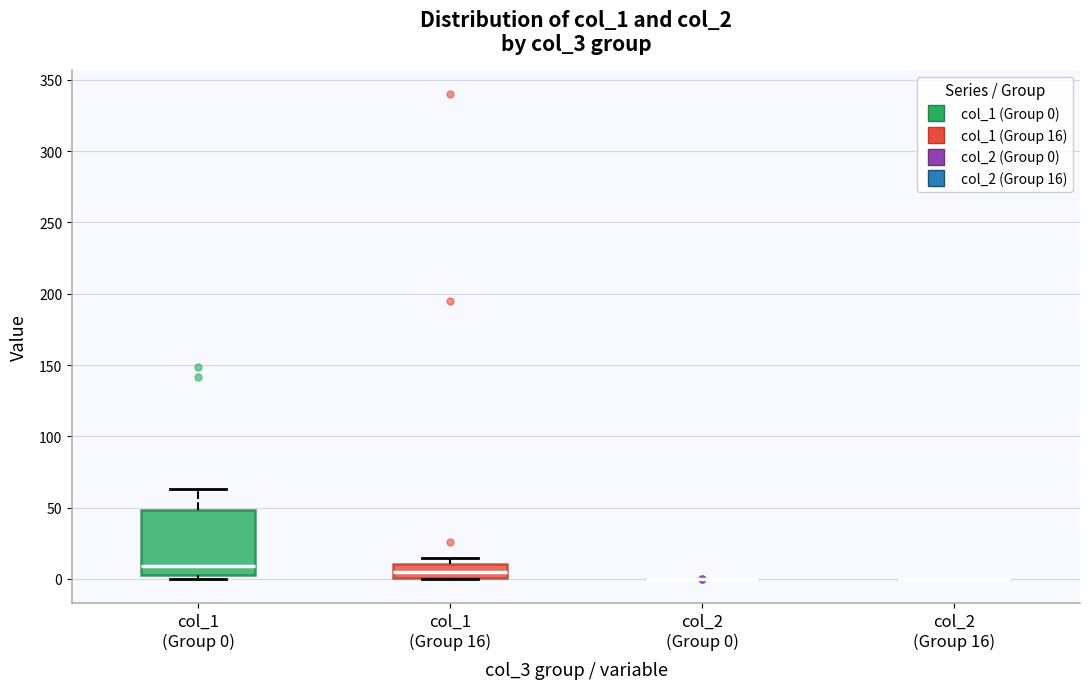

Reading left to right, transcribe this box plot: for each box, give where its median line is, the range the box spans, and where its two whiskers end, as read against the y-axis. The values are not printed on the chart, so give them approximately, as read against the axis.

col_1 (Group 0): median 10, box 5 to 50, whiskers 0 to 65
col_1 (Group 16): median 5, box 0 to 10, whiskers 0 to 15
col_2 (Group 0): box collapsed to a line at 0, whiskers 0 to 0
col_2 (Group 16): box collapsed to a line at 0, whiskers 0 to 0